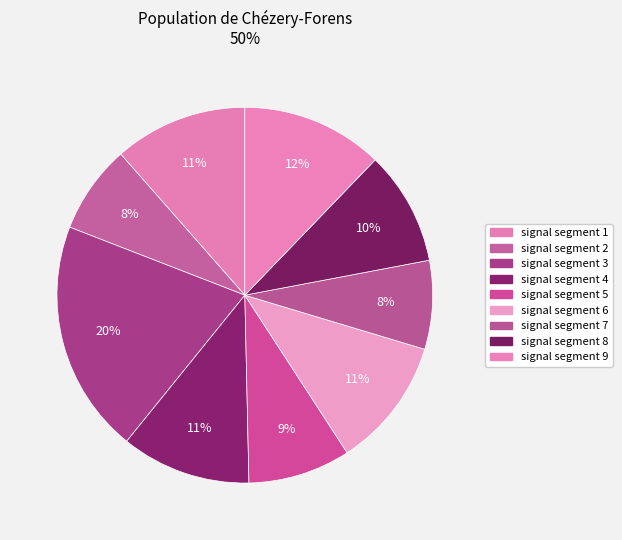

Count the number of slices in the pie.

9